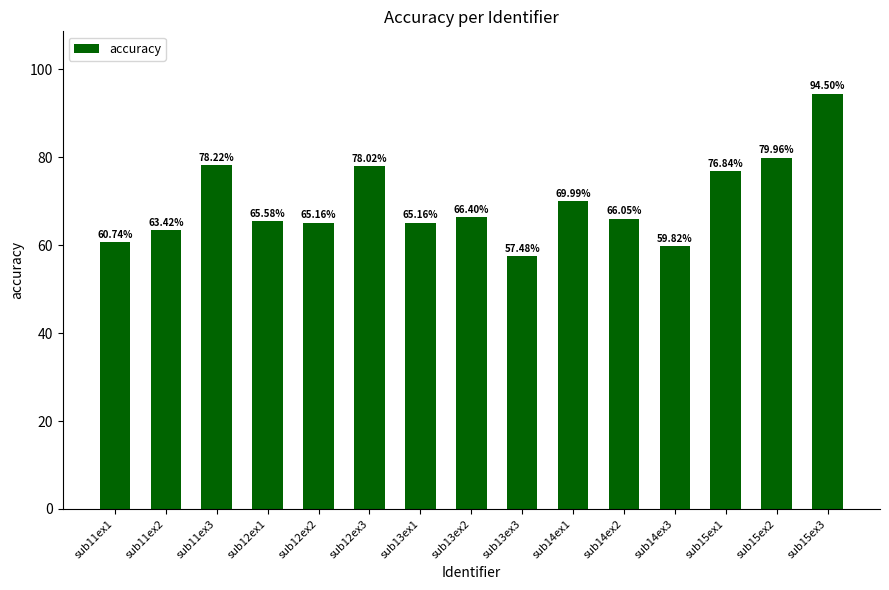

How many bars are there in total?

15